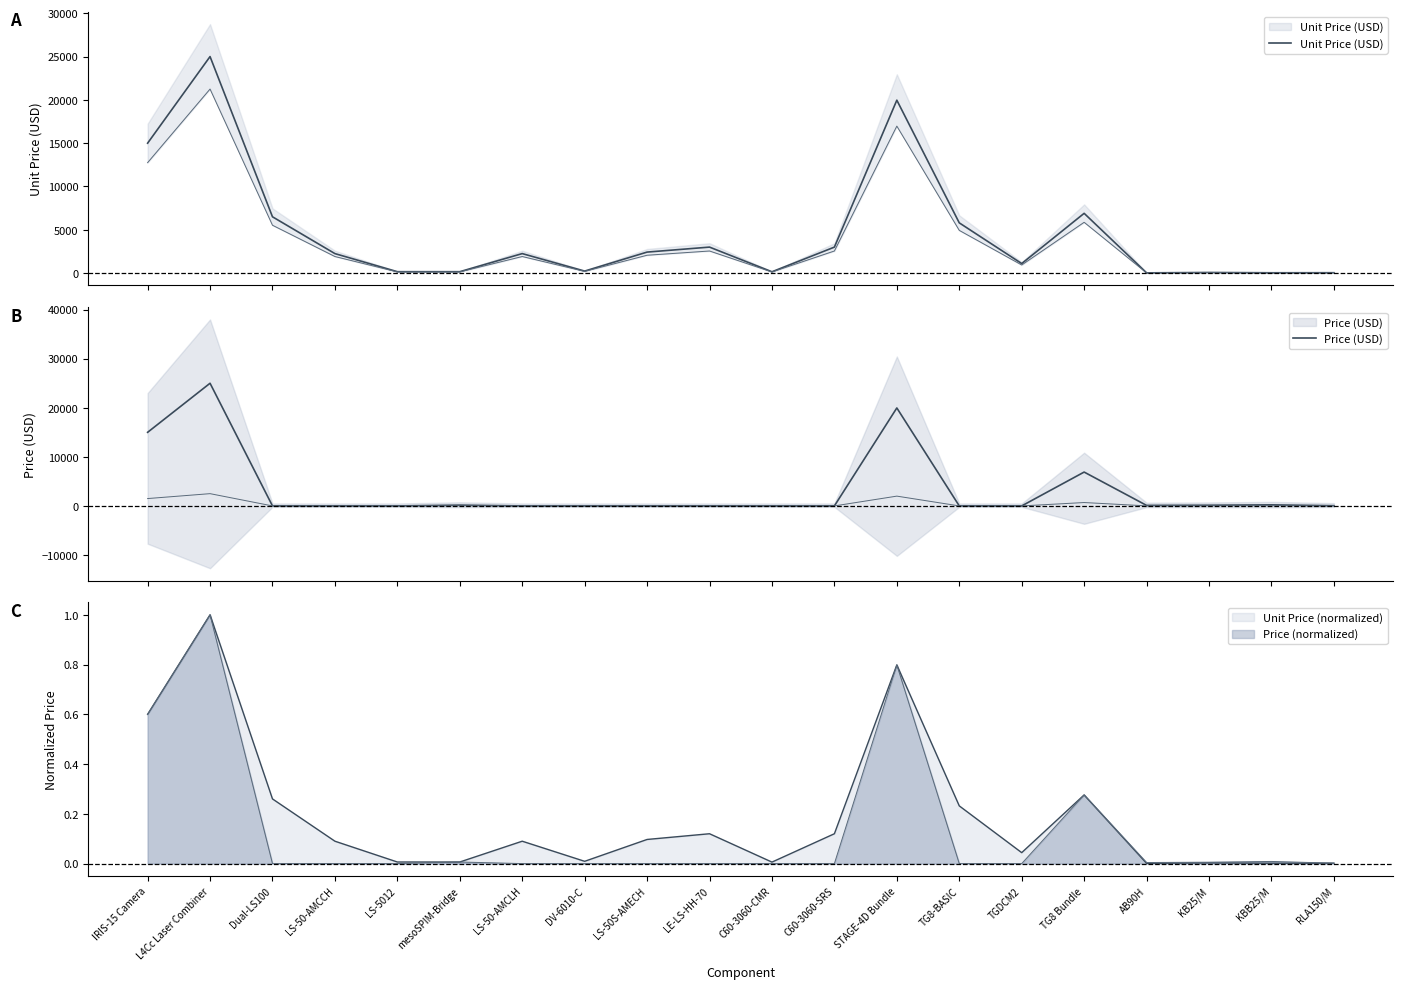

Between Dual-LS100 and KBB25/M, which series saw the biggest shift?

Unit Price (USD)